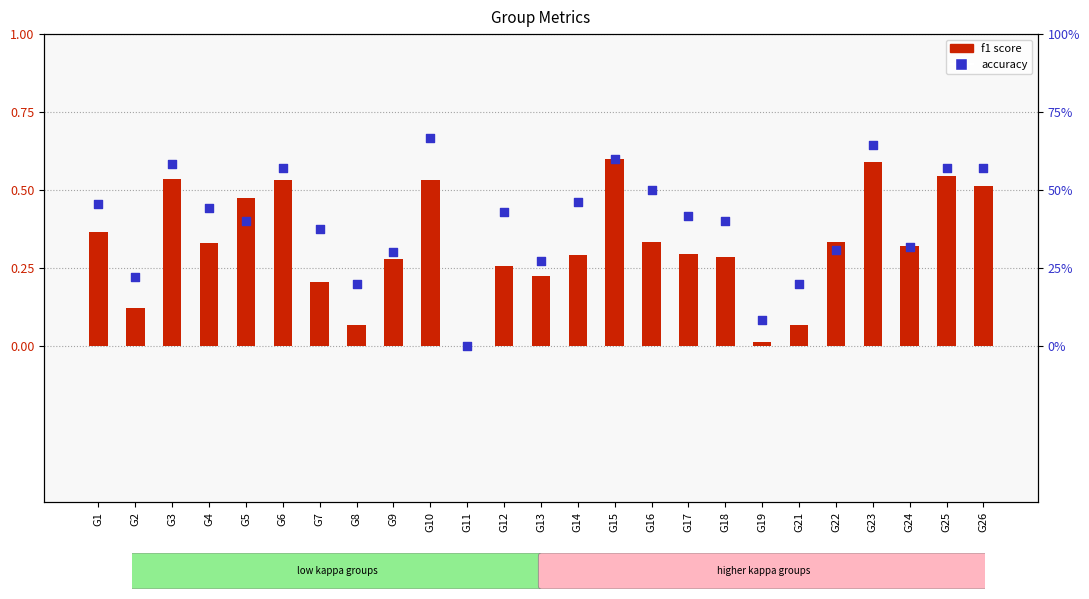

Which series contains the lowest Y value?

f1 score